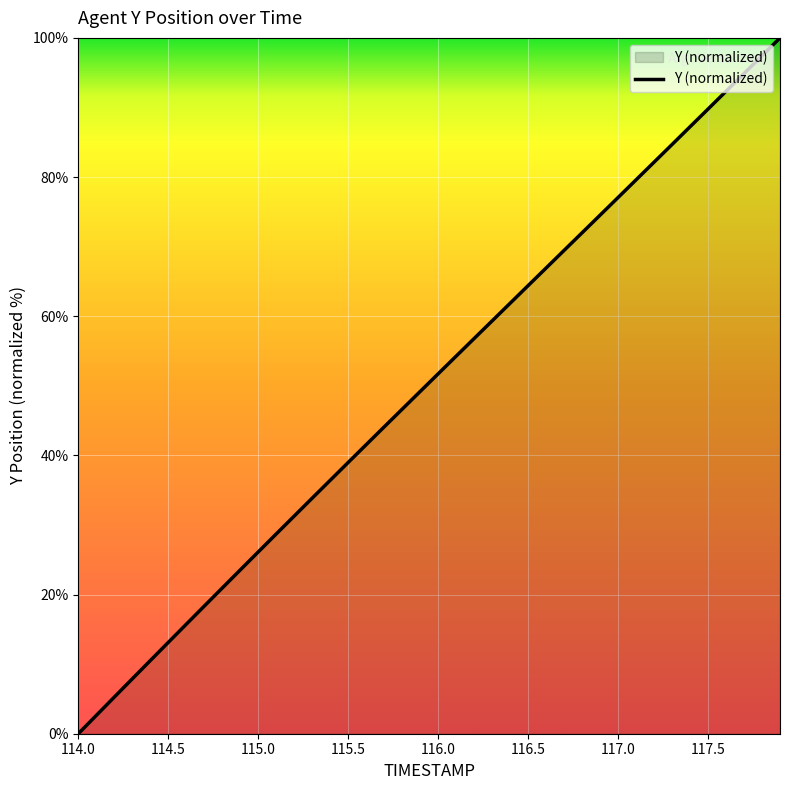

How many categories are shown in the chart?

40